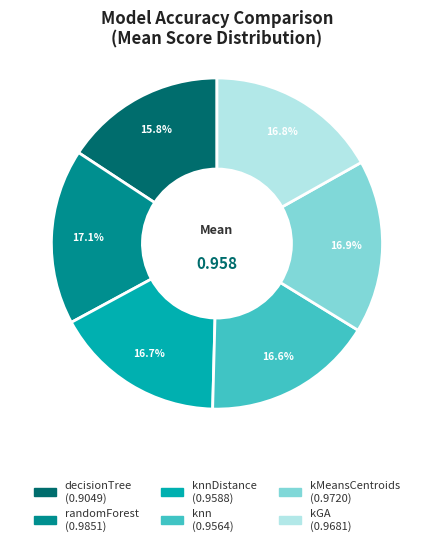

Is there a majority slice in this chart?

No